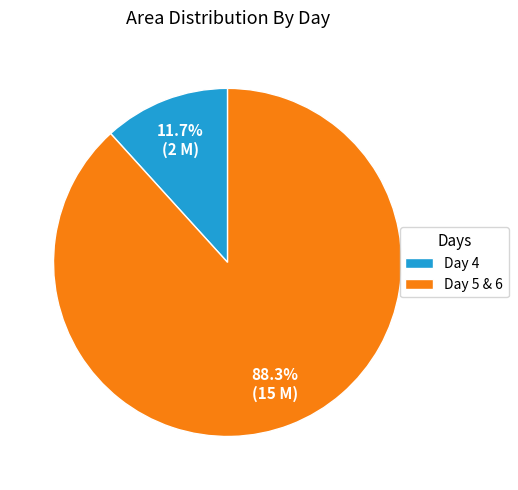

What is the ratio of the value at Day 5 & 6 to the value at Day 4?

7.5